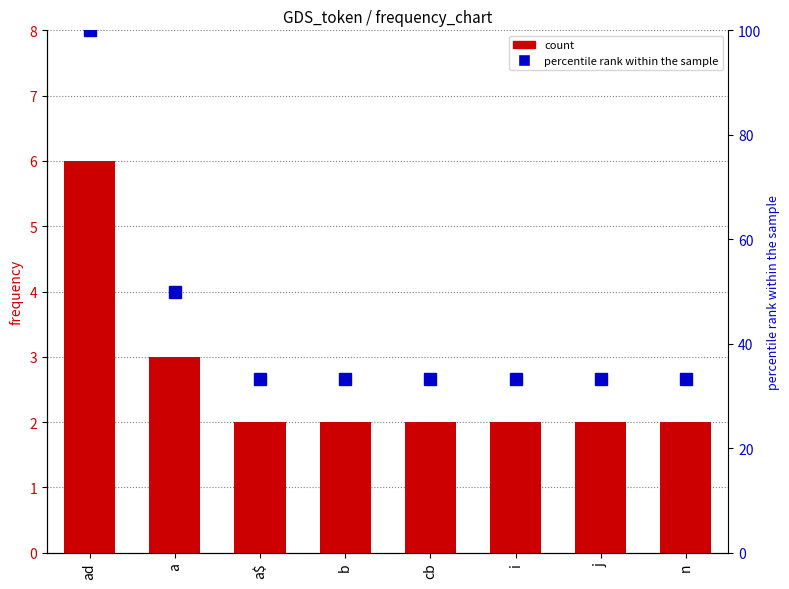

What is the difference between the maximum and minimum values in the percentile rank within the sample series?

66.7